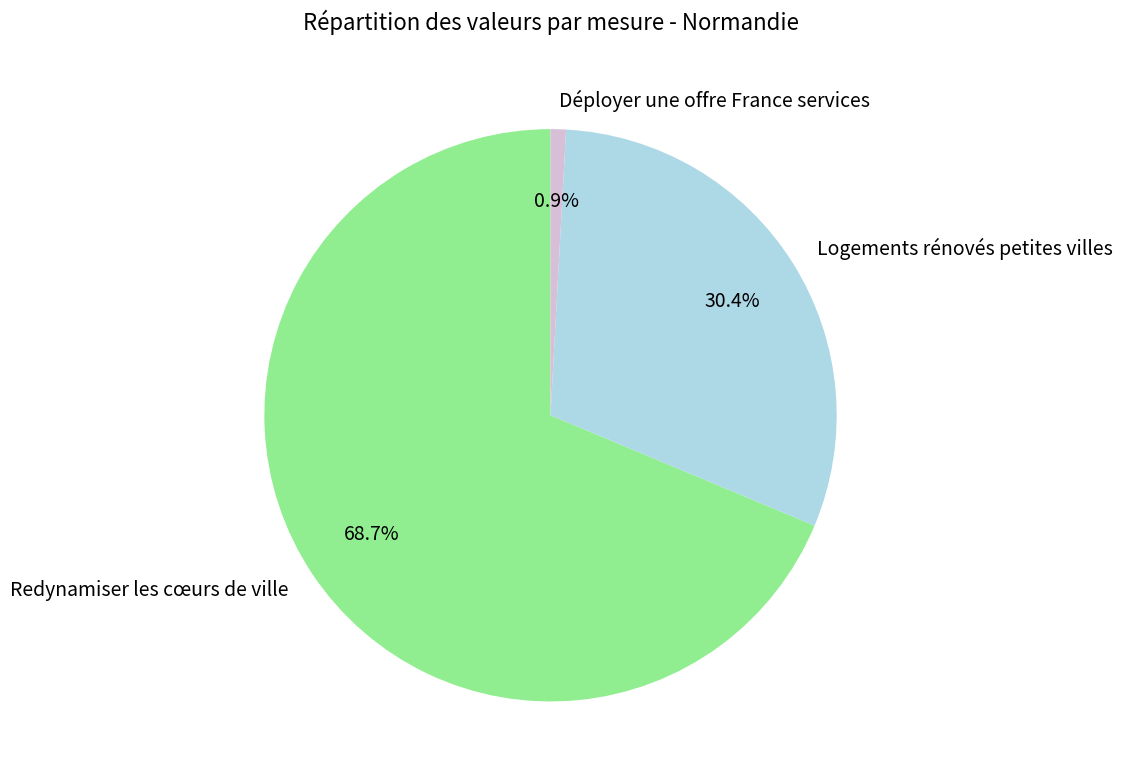

Is the sum of Logements rénovés petites villes and Redynamiser les cœurs de ville greater than half?

Yes